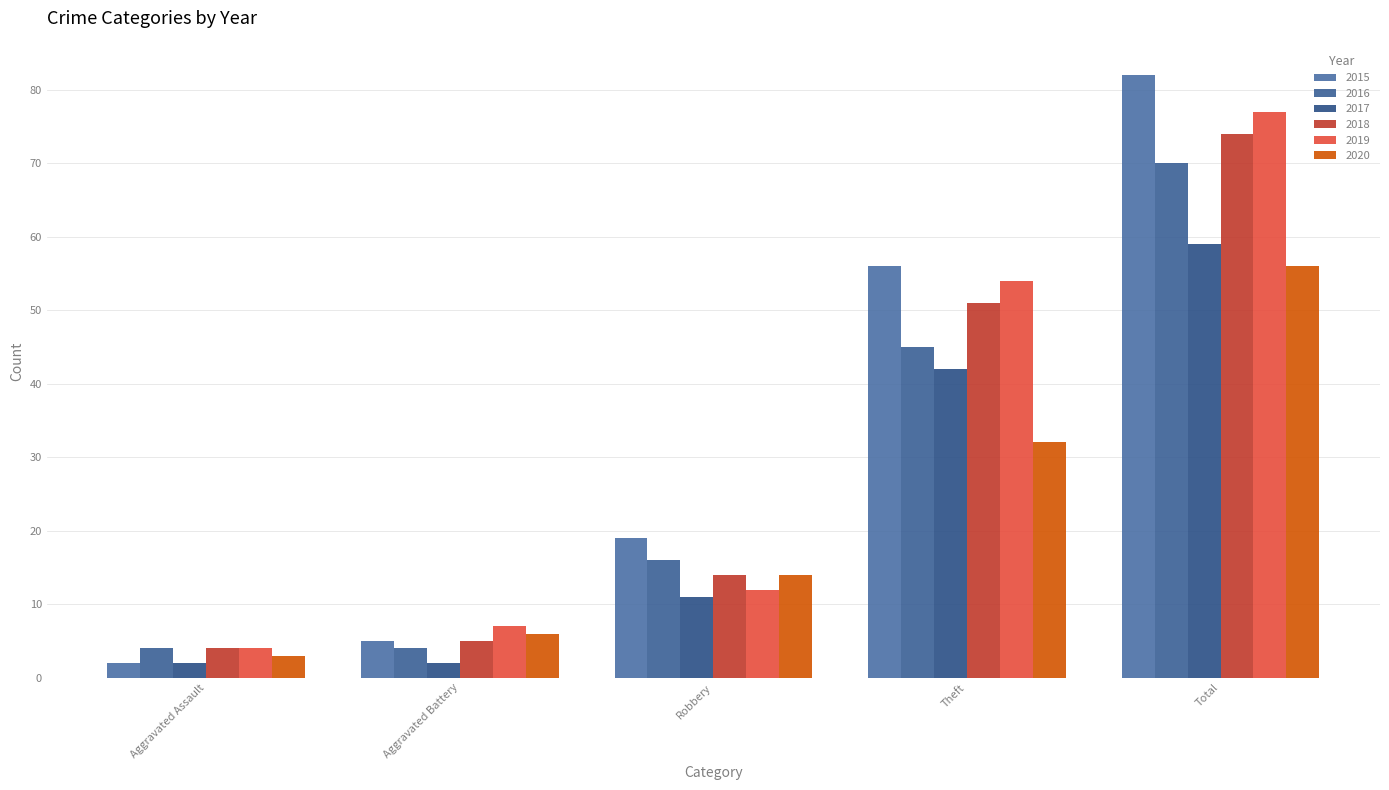

List the labels in order of 2017 value, smallest first.

Aggravated Assault, Aggravated Battery, Robbery, Theft, Total